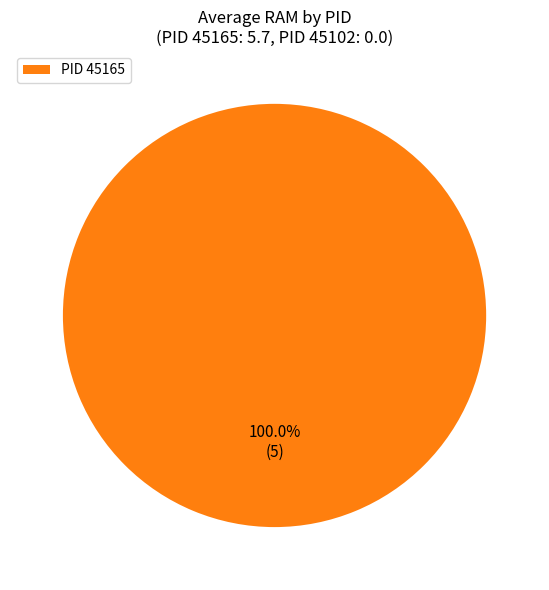

Count the number of slices in the pie.

1